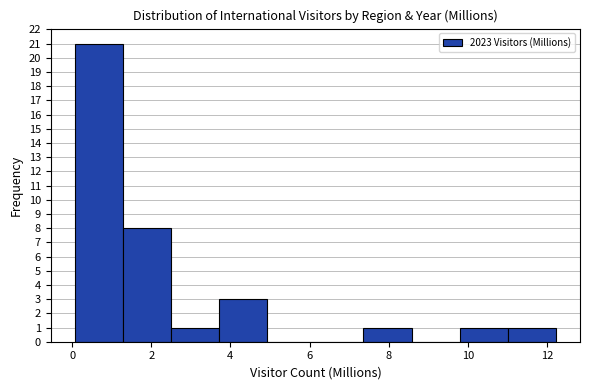

Reading left to right, transcribe this chart: for each bar, give the range it covers on the x-axis and its height. Neither the bar edges nor the heights are printed on the chart, so give them approximately, as read against the axes.

0.0 to 1.2: 21
1.2 to 2.4: 8
2.4 to 3.8: 1
3.8 to 5.0: 3
5.0 to 6.2: 0
6.2 to 7.4: 0
7.4 to 8.6: 1
8.6 to 9.8: 0
9.8 to 11.0: 1
11.0 to 12.2: 1